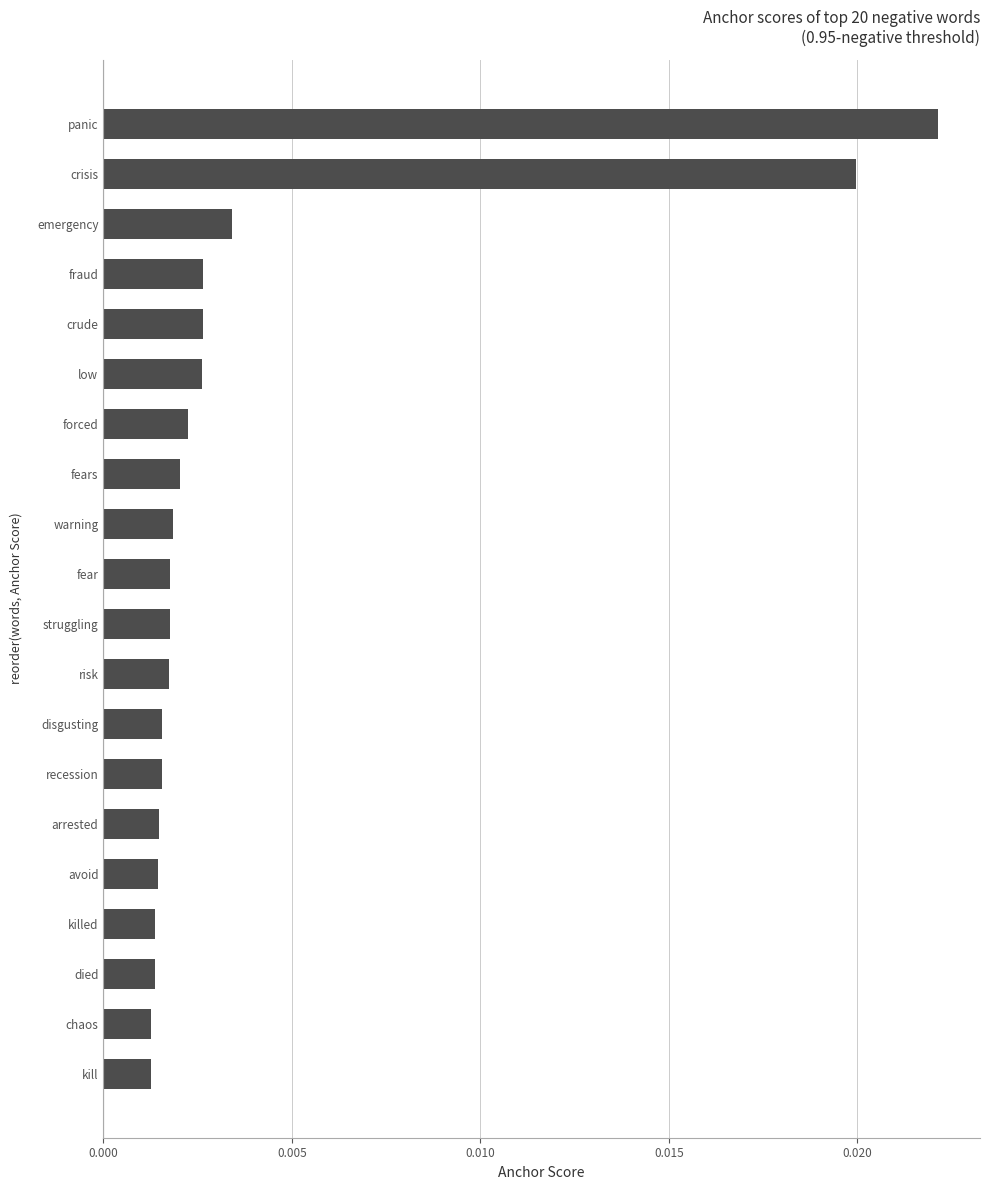

Which category has the highest value across all series?

panic